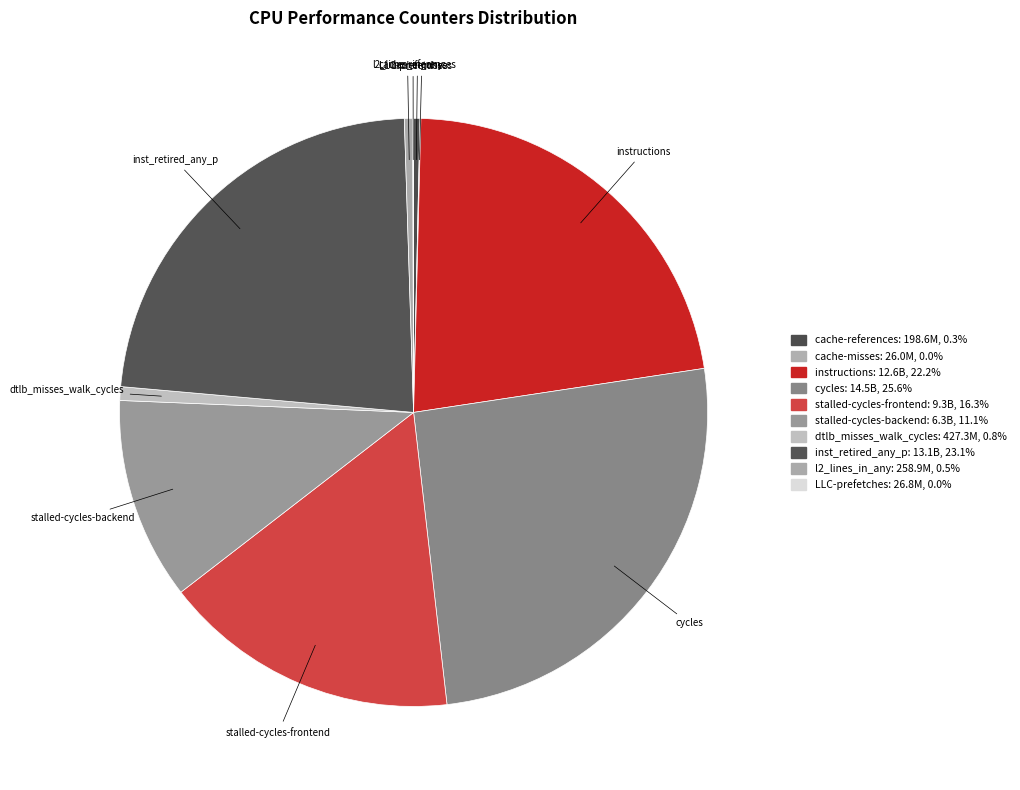

Between cache-references and stalled-cycles-backend, which is larger?

stalled-cycles-backend